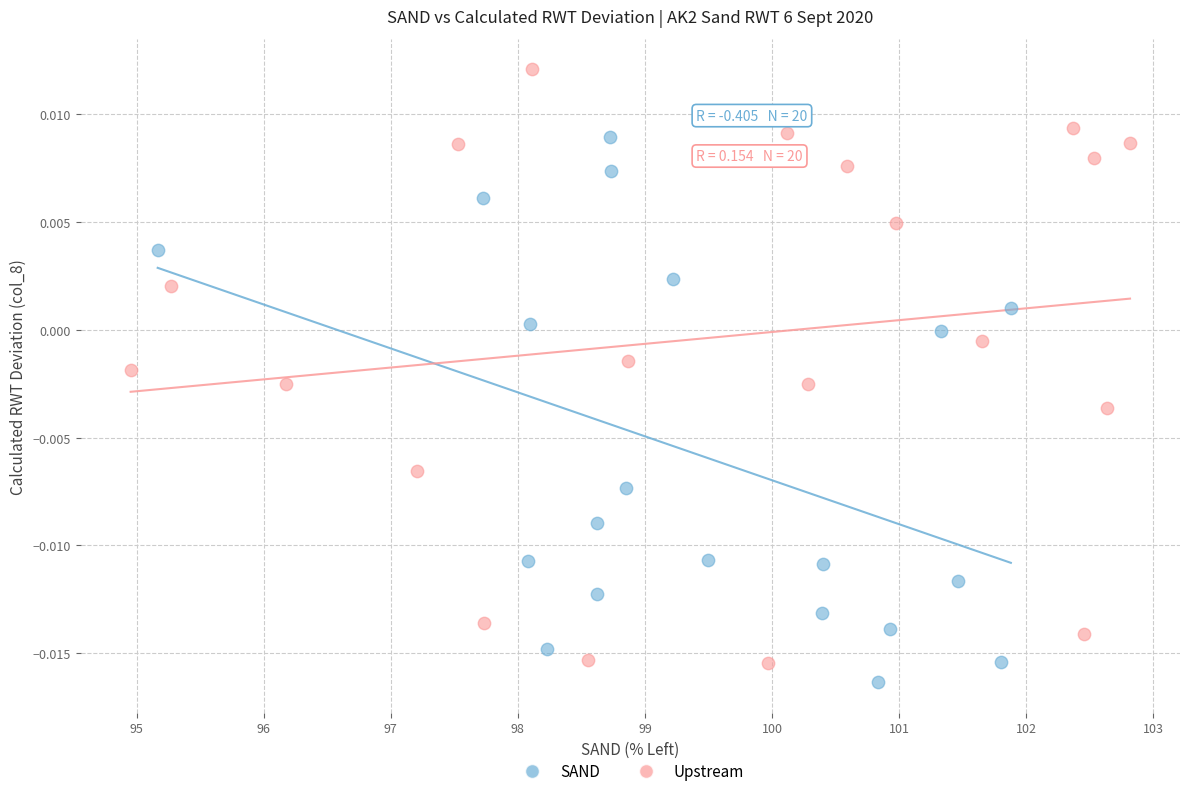

Which series has the widest spread of Y values?

Upstream